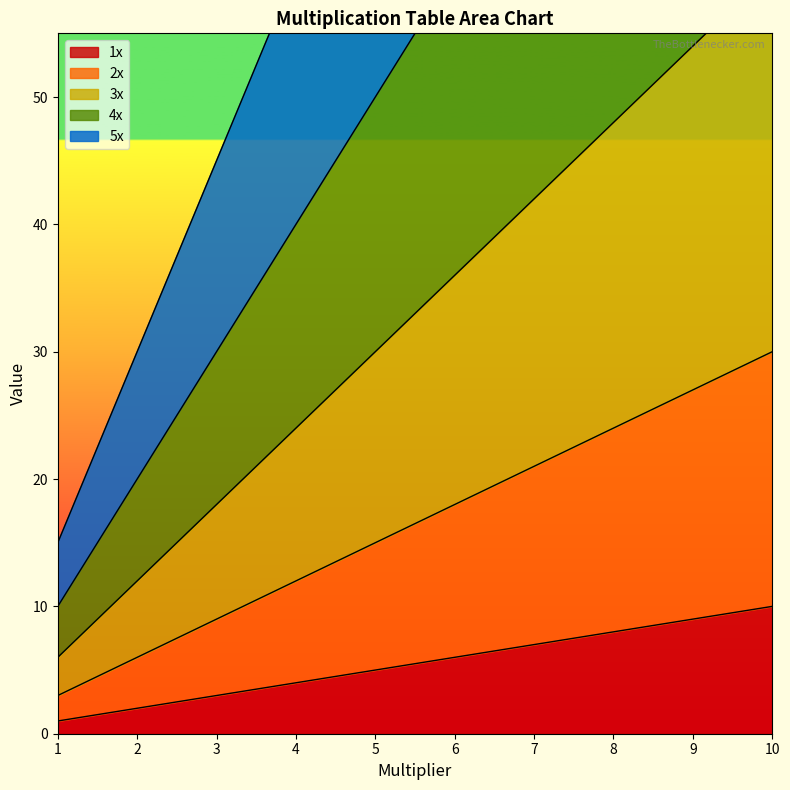

The 1x series shows 8 at 8. True or false?

True